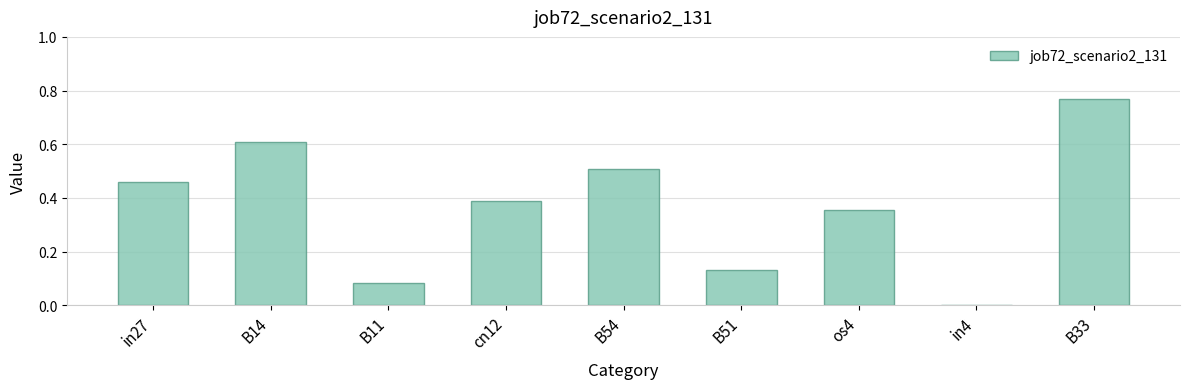

How many values are above zero?

8